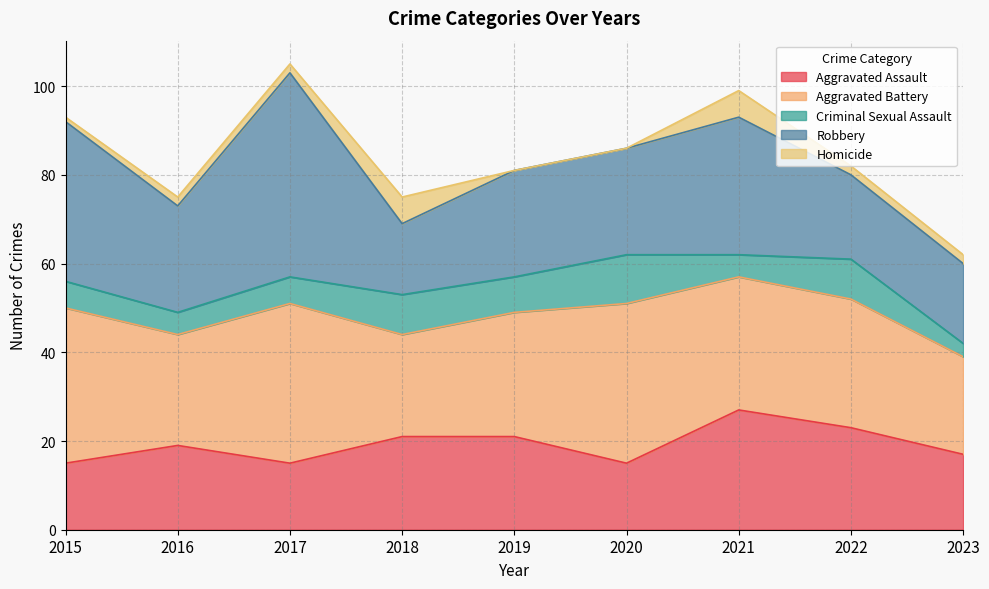

What are all the series names shown in the legend?

Aggravated Assault, Aggravated Battery, Criminal Sexual Assault, Robbery, Homicide